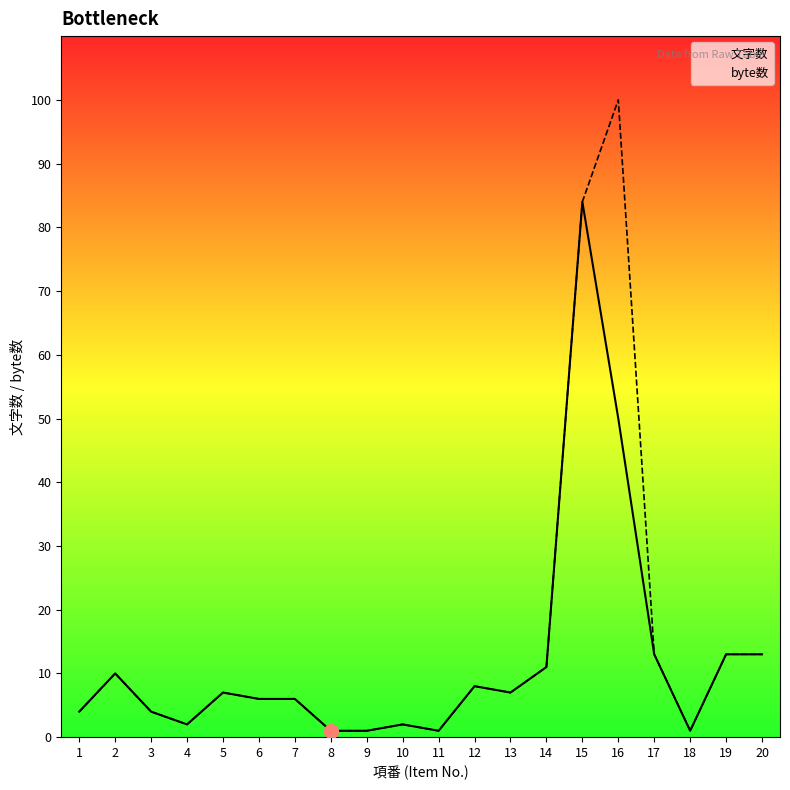

What is the average value of the byte数 series?

15